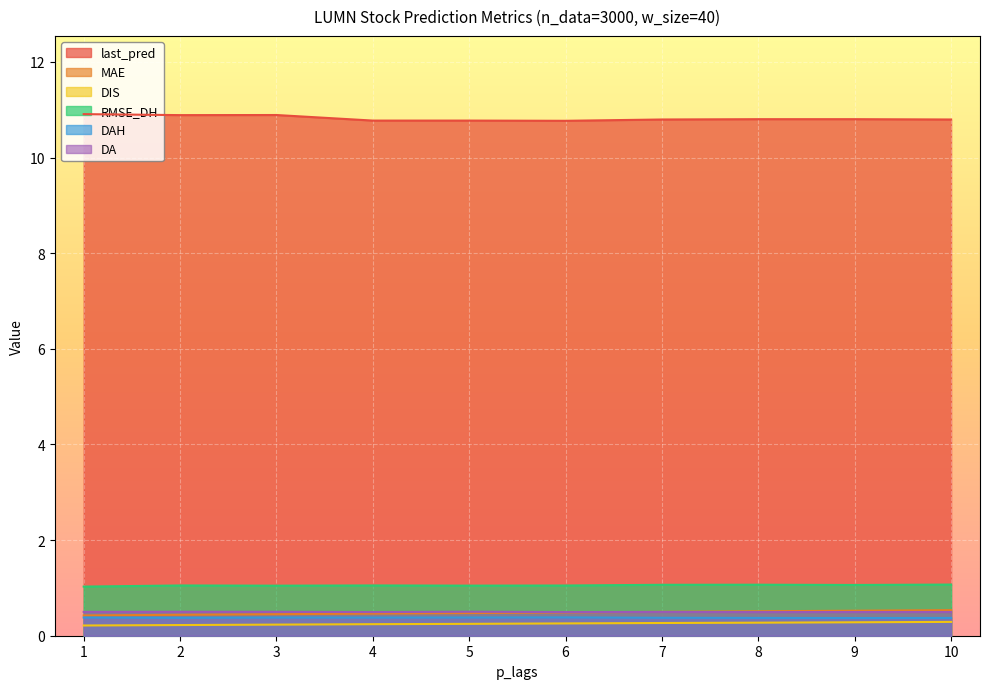

How many lines are shown in the chart?

6